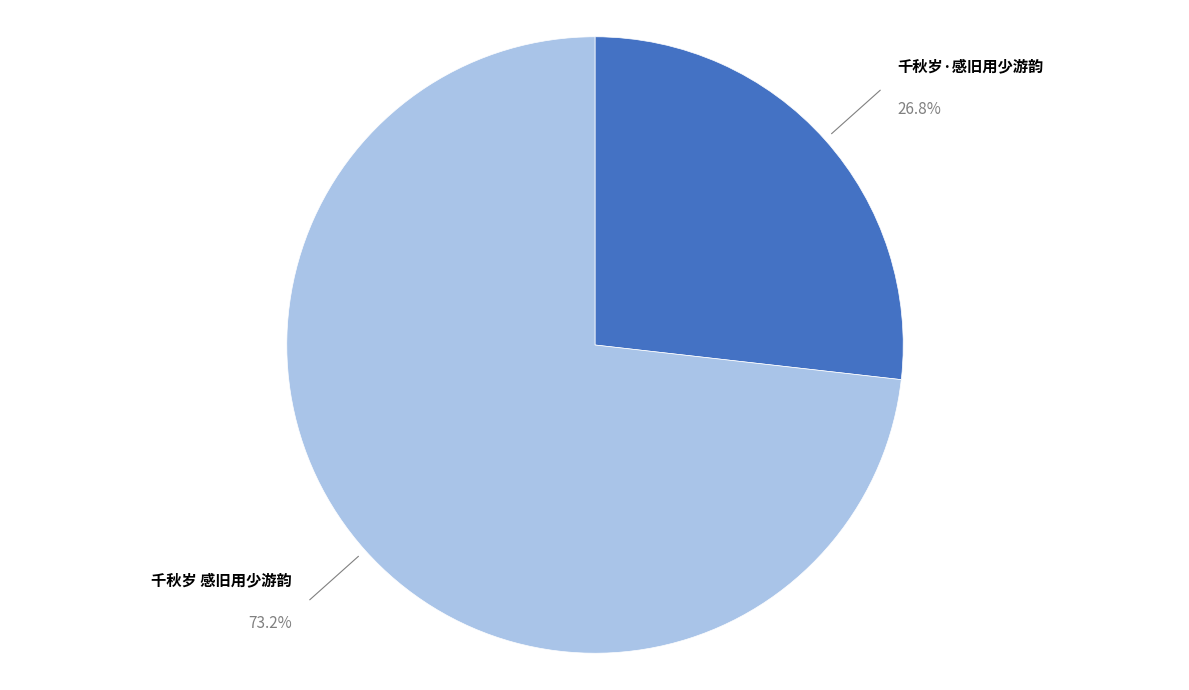

Approximately how many times larger is the value at 千秋岁 感旧用少游韵 compared to 千秋岁·感旧用少游韵?

2.7